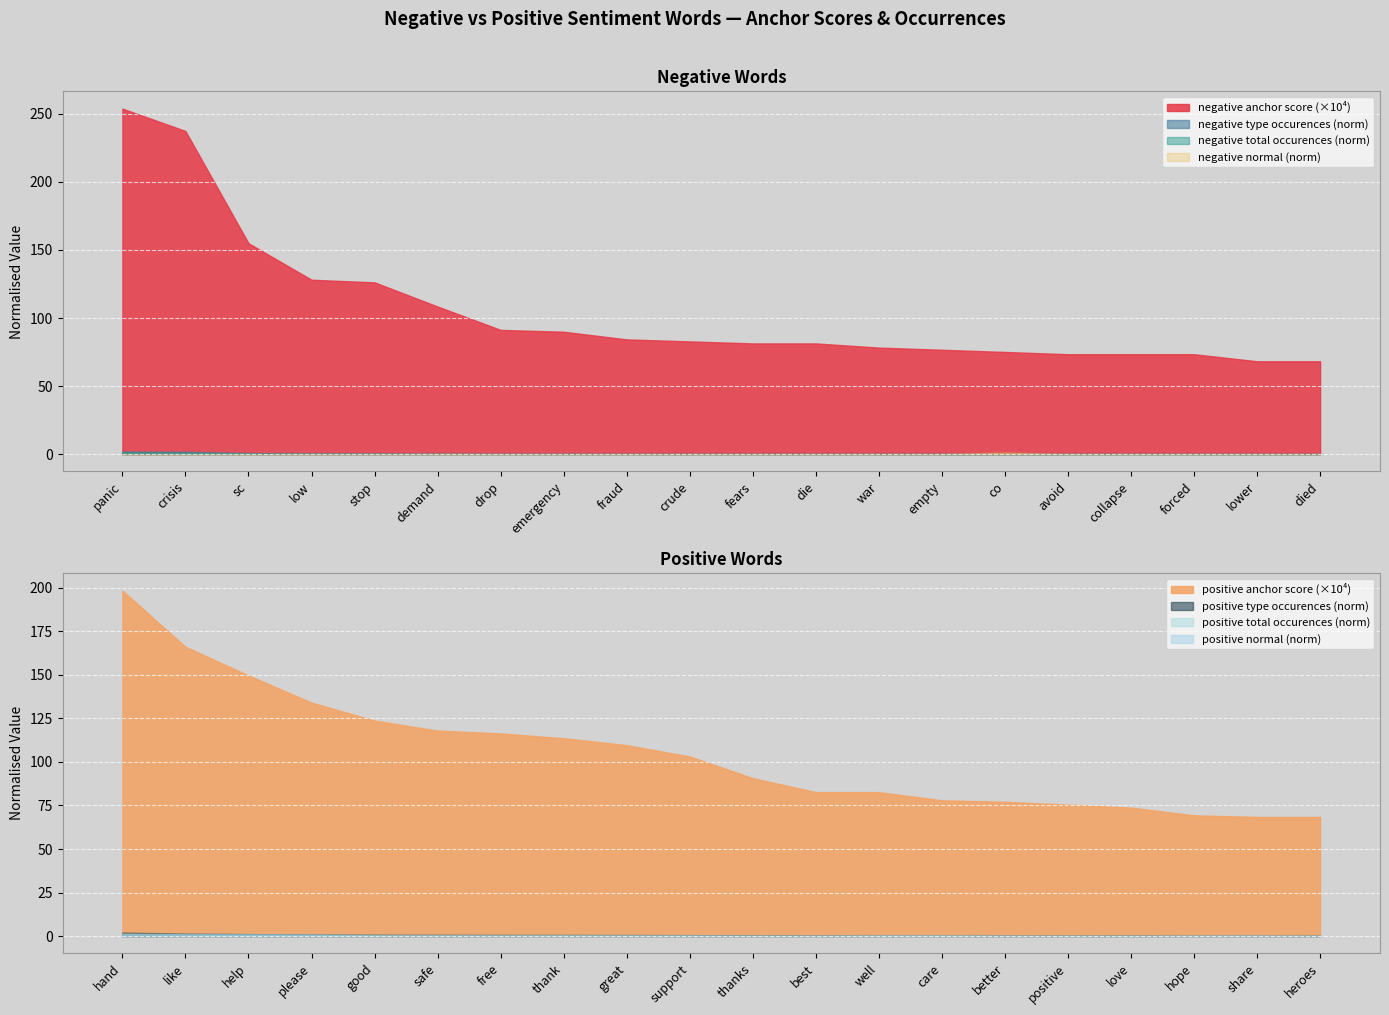

How many distinct data groups are displayed?

4